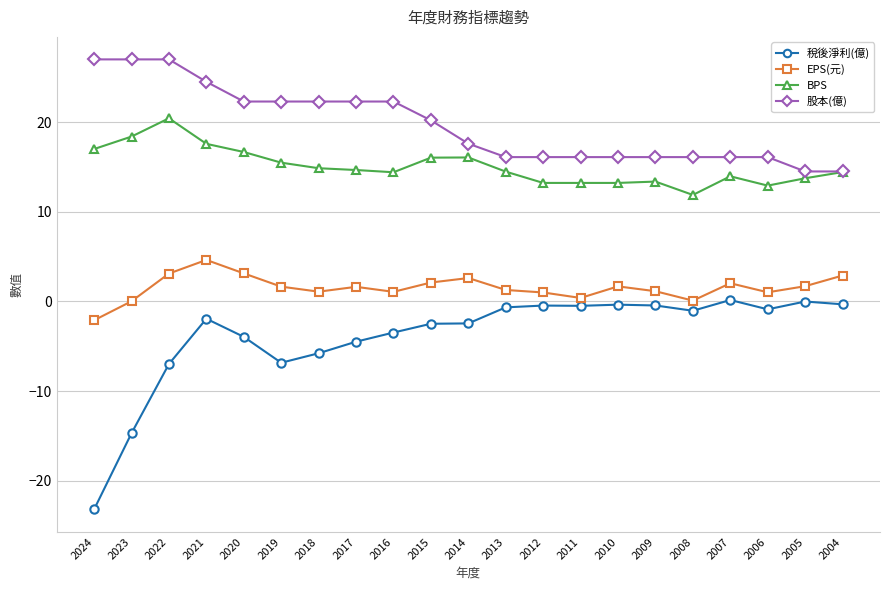

What is the sum of all BPS values?

316.0